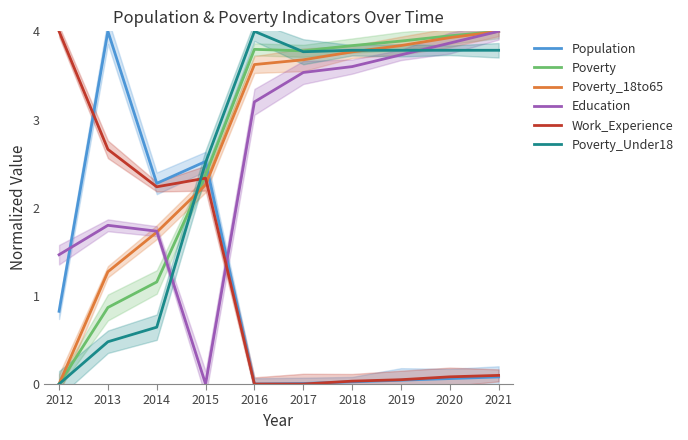

Reading left to right, transcribe all the data shown in this chart.

Population: 0.8	4.0	2.3	2.5	0.0	0.0	0.0	0.0	0.1	0.1
Poverty: 0.0	0.9	1.2	2.4	3.8	3.8	3.8	3.9	3.9	4.0
Poverty_18to65: 0.0	1.3	1.7	2.3	3.6	3.7	3.8	3.8	3.9	4.0
Education: 1.5	1.8	1.7	0.0	3.2	3.5	3.6	3.7	3.9	4.0
Work_Experience: 4.0	2.7	2.2	2.3	0.0	0.0	0.0	0.0	0.1	0.1
Poverty_Under18: 0.0	0.5	0.6	2.5	4.0	3.8	3.8	3.8	3.8	3.8